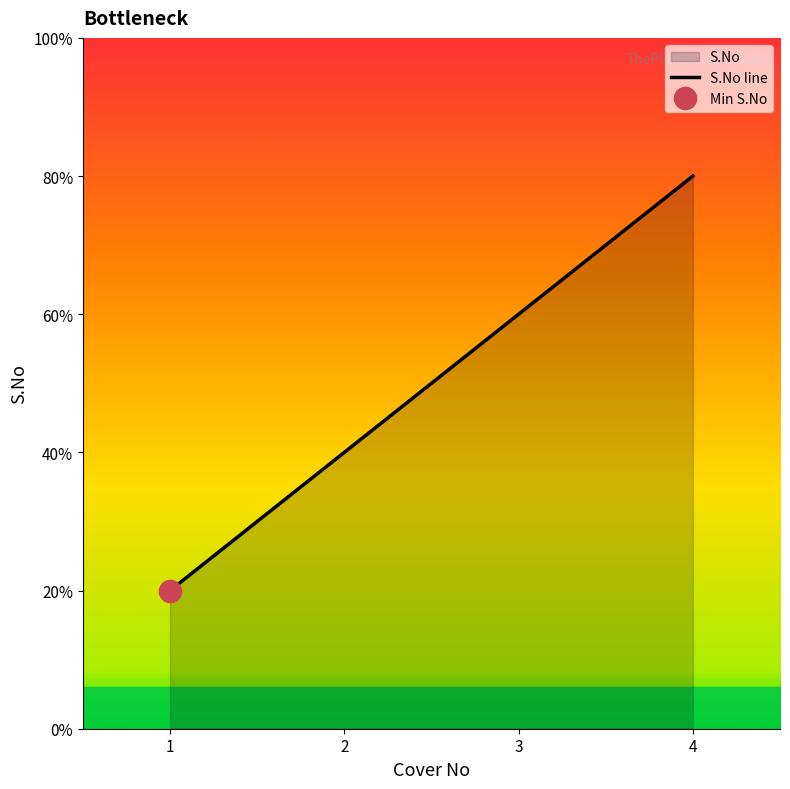

The chart shows a value of 1 at 1.0. True or false?

False